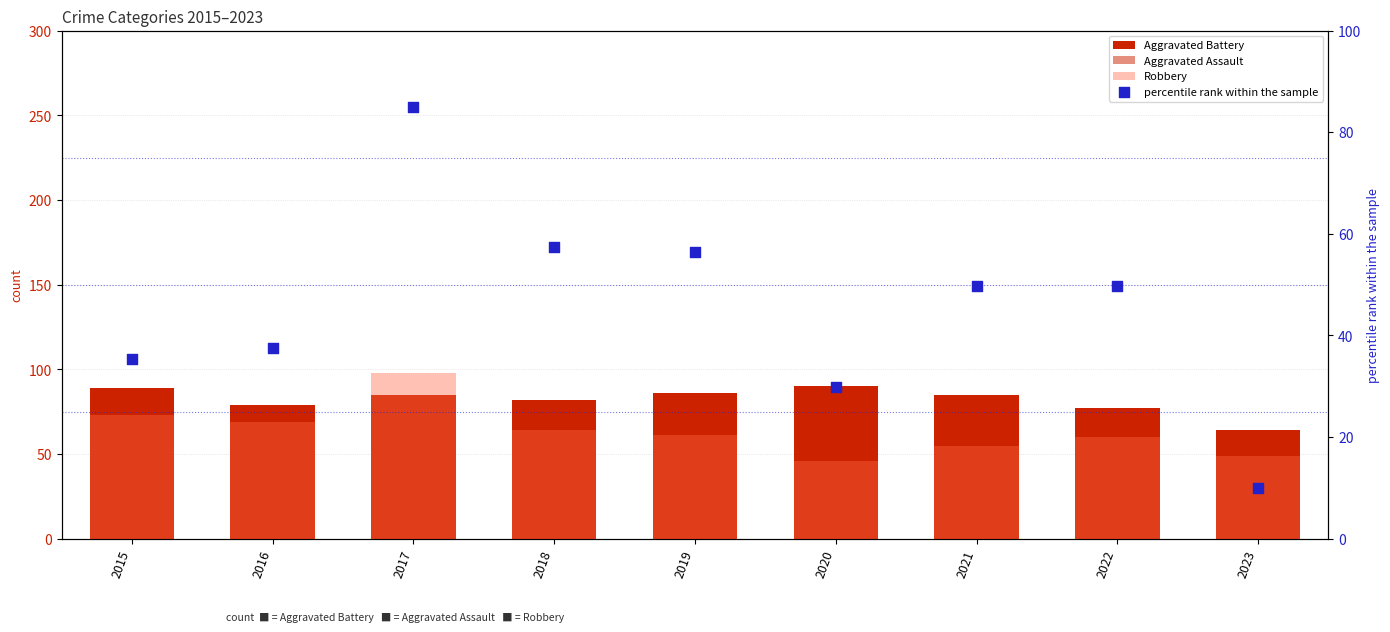

Which series has the widest spread of Y values?

percentile rank within the sample